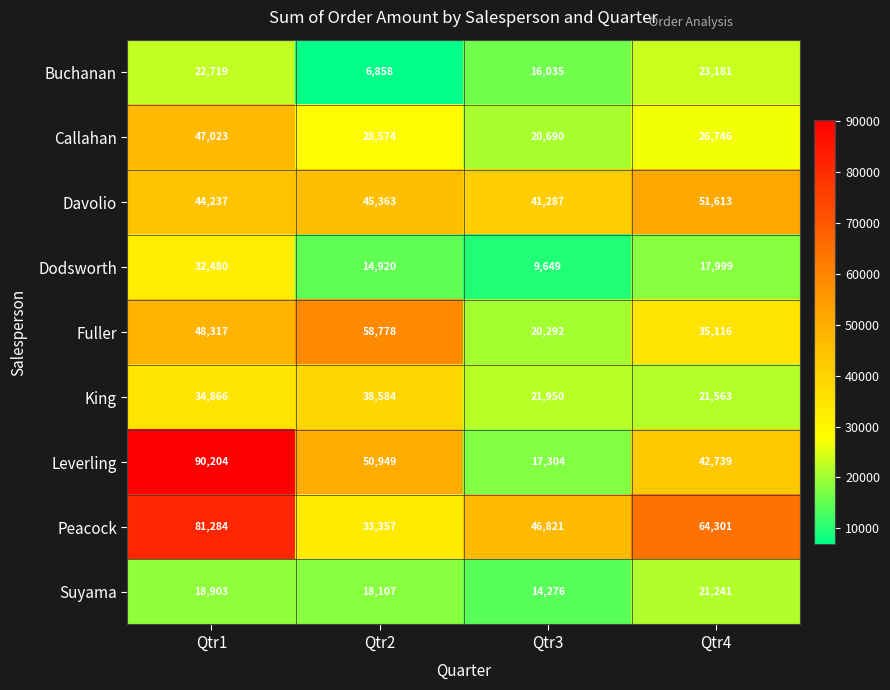

What is the approximate value of Peacock at Qtr2, to the nearest 10?

33360